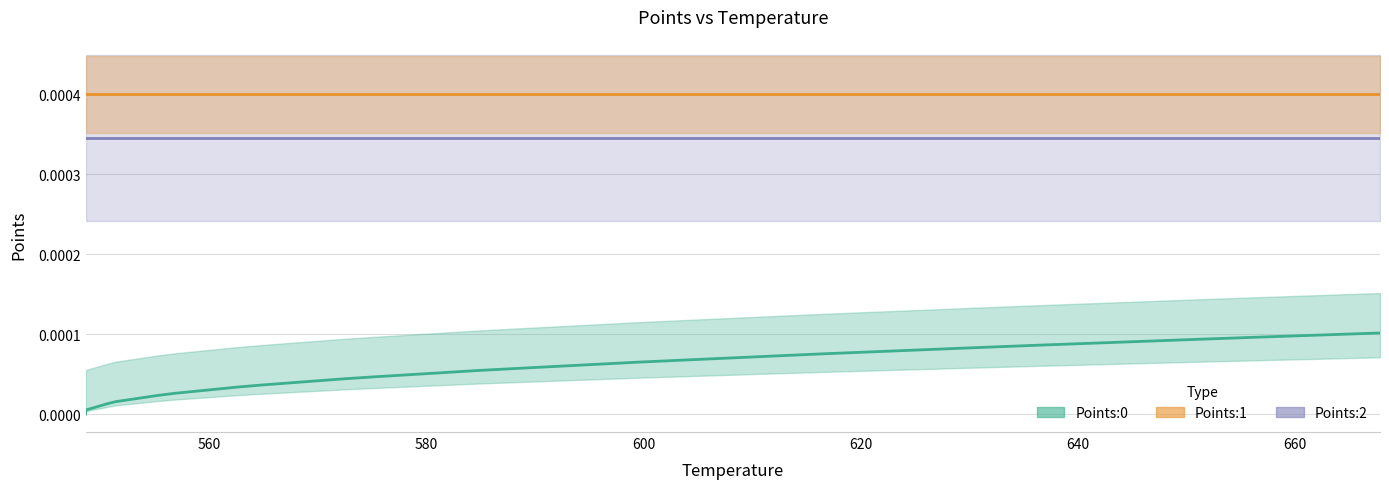

Rank the categories by Points:2 value from lowest to highest.

0, 1, 2, 3, 4, 5, 6, 7, 8, 9, 10, 11, 12, 13, 14, 15, 16, 17, 18, 19, 20, 21, 22, 23, 24, 25, 26, 27, 28, 29, 30, 31, 32, 33, 34, 35, 36, 37, 38, 39